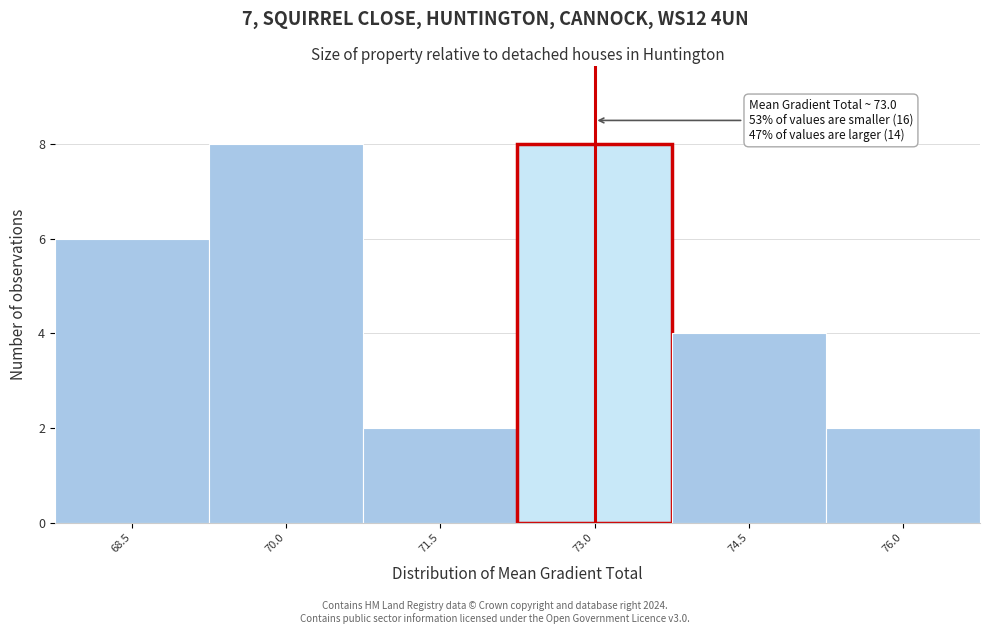

Reading left to right, transcribe all the data shown in this chart.

6	8	2	8	4	2